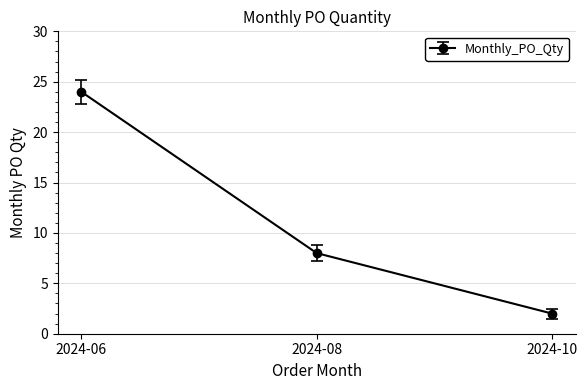

Is it true that the value at 2024-06 is 24?

True